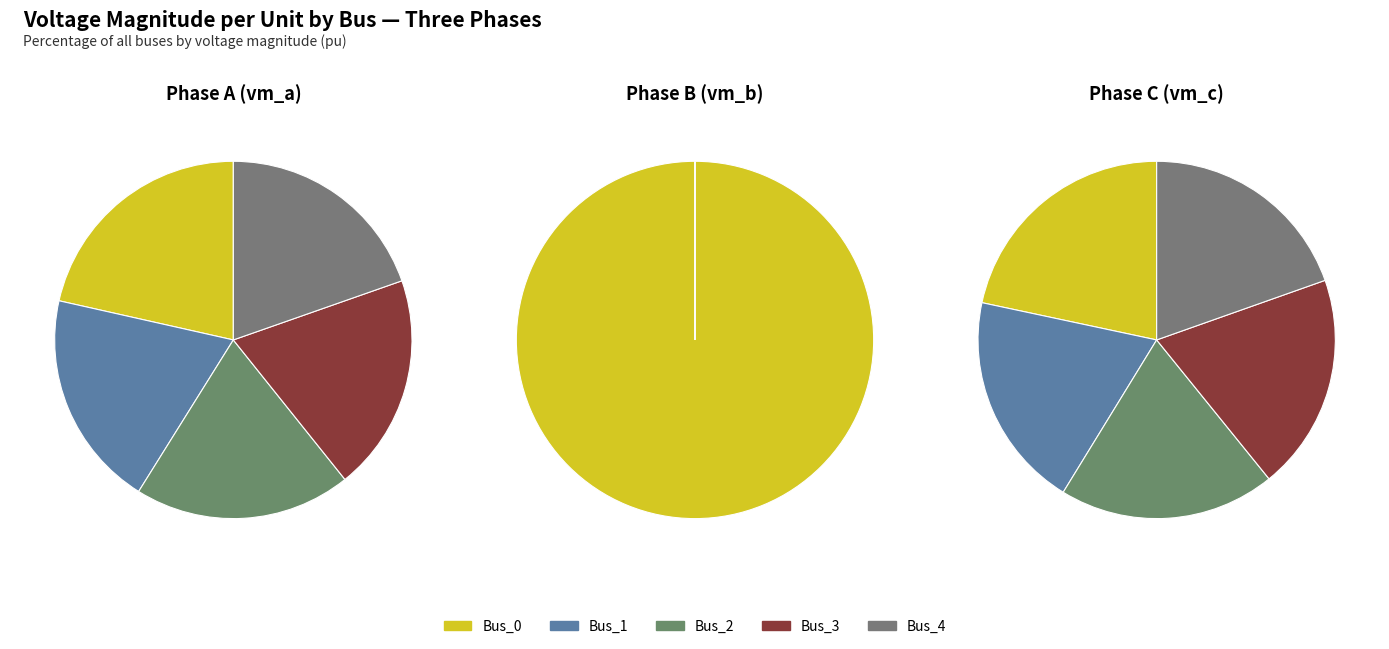

True or false: Bus_0 accounts for 21% of the total.

True